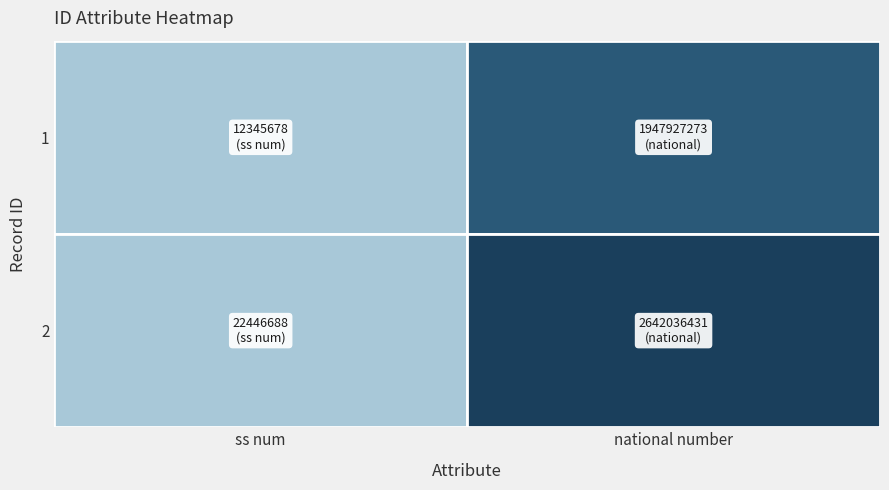

Reading right to left, list all the values displayed in this chart.

1: national number=1947927273	ss num=12345678
2: national number=2642036431	ss num=22446688